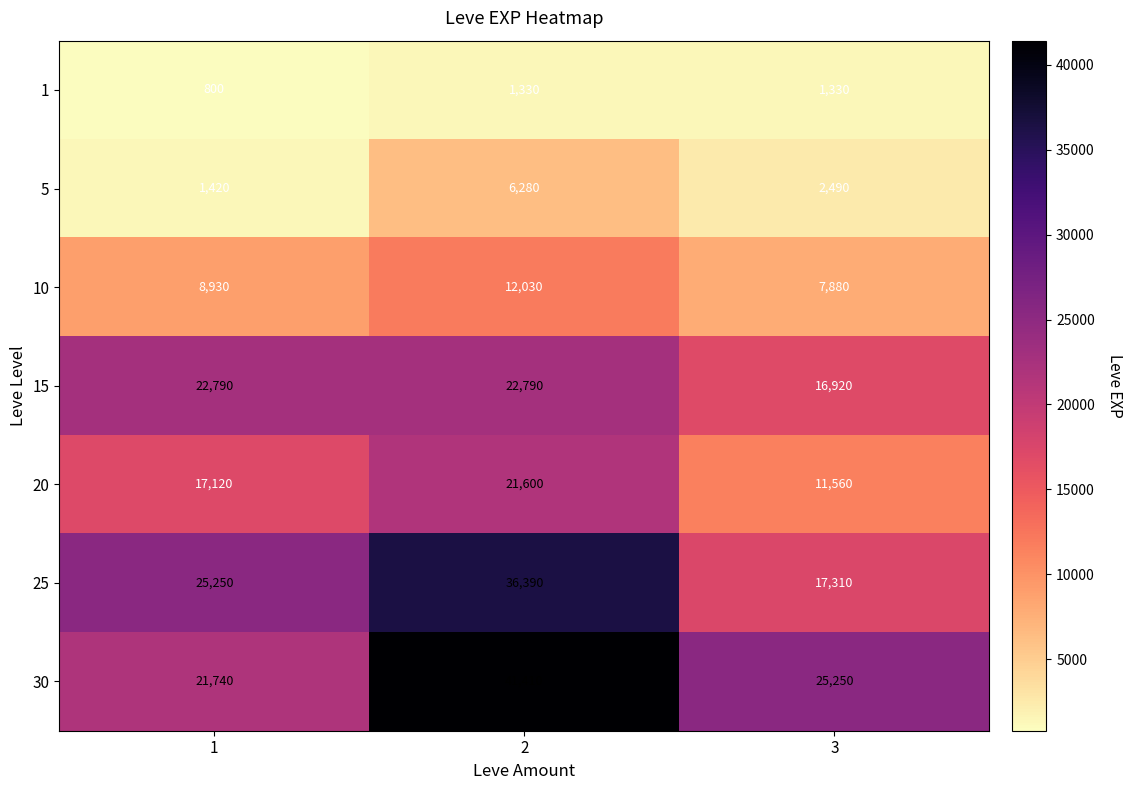

At how many categories does at least one series exceed 18496?

3